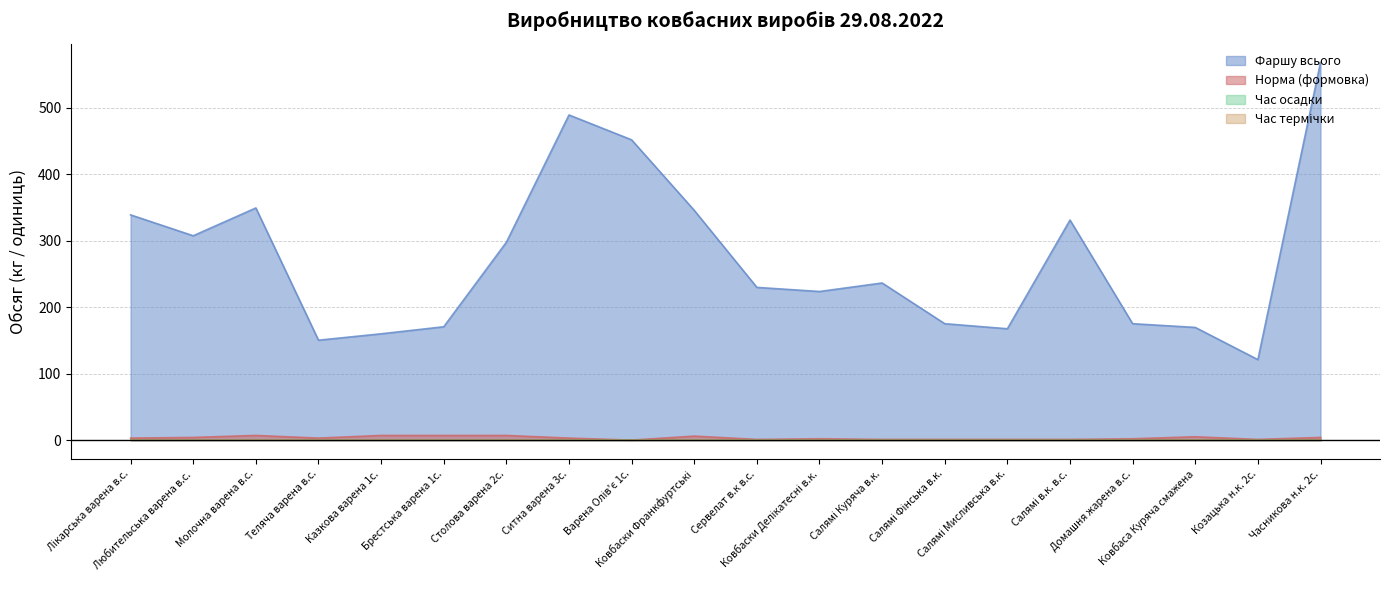

Reading left to right, what are all the values shown in this chart?

Фаршу всього: 338.6	307.2	349.0	150.2	159.8	170.4	297.4	488.8	451.4	345.4	229.6	223.4	236.2	175.0	167.4	330.8	175.0	169.4	121.0	567.6
Норма (формовка): 3.0	4.0	7.0	3.0	7.0	7.0	7.0	3.0	0.0	6.0	1.0	2.0	1.0	1.0	1.0	1.0	2.0	5.0	1.0	4.0